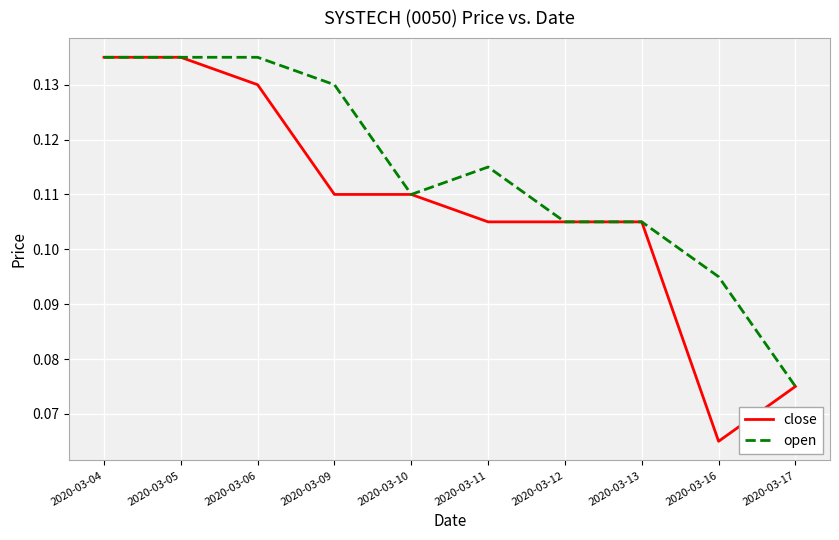

Which series has the largest range (max minus min)?

close